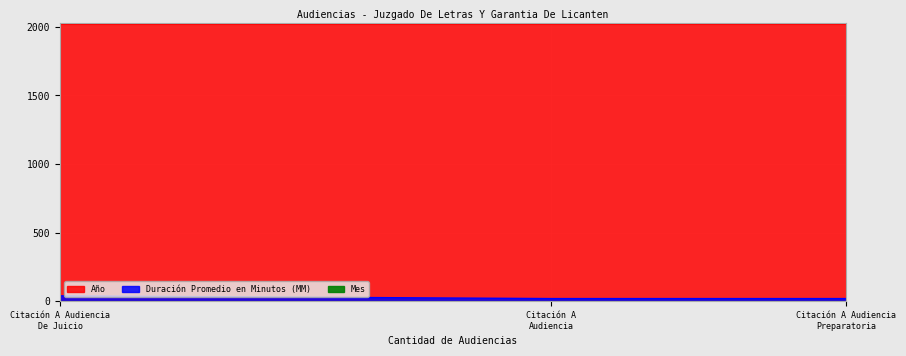

Does the chart display data point markers on the line(s)?

No